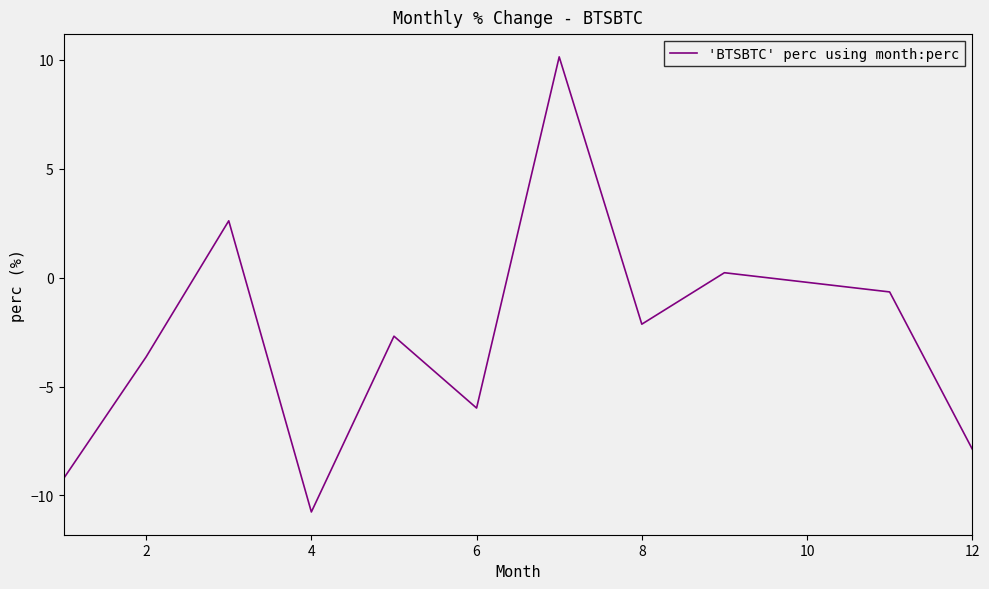

Reading left to right, what are all the values shown in this chart?

-9.2	-3.6	2.6	-10.8	-2.7	-6.0	10.1	-2.1	0.2	-0.7	-7.9